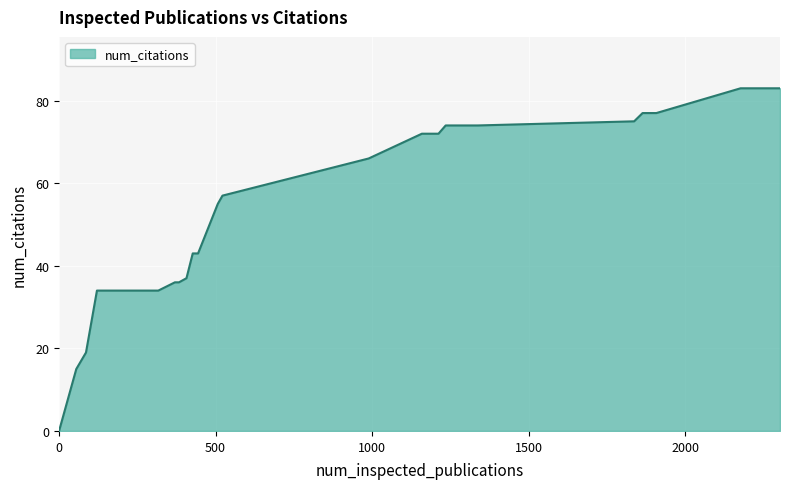

What is the maximum value shown in the chart?

83